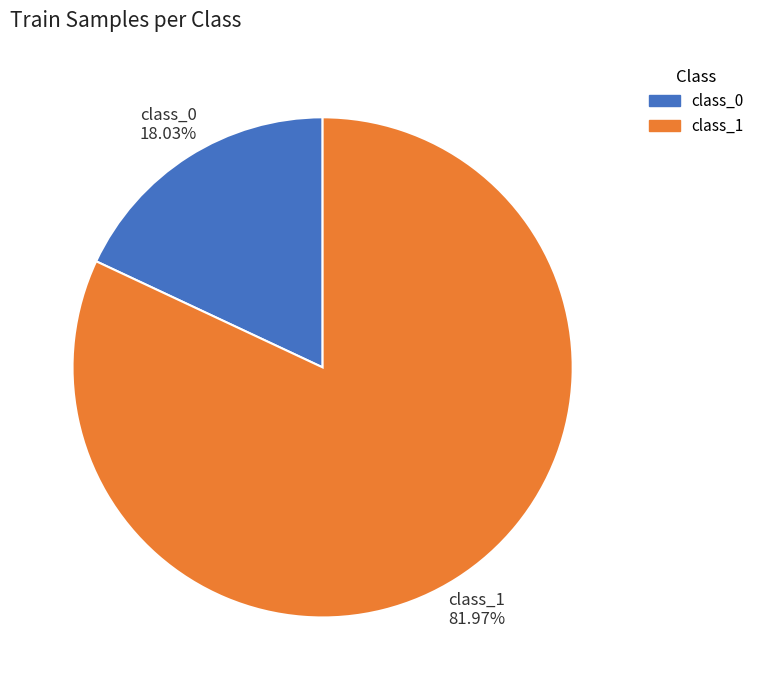

Count the number of slices in the pie.

2